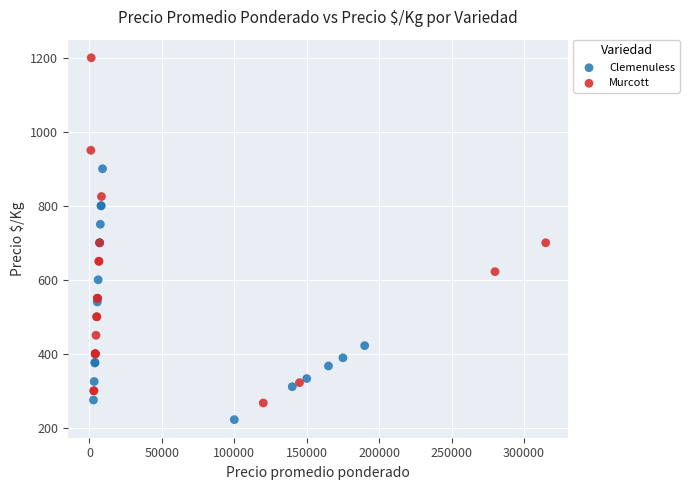

Which series has the largest Y range (max minus min)?

Murcott